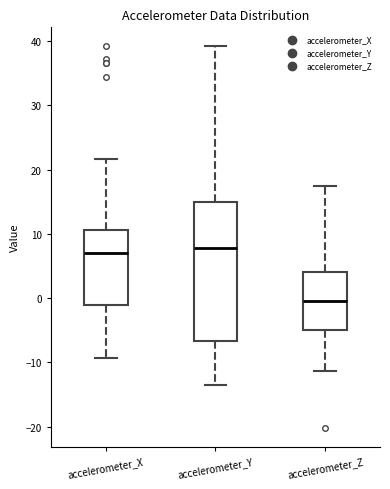

Where is the lower edge of the box for accelerometer_Y on the y-axis? The values are not printed on the chart, so give them approximately, as read against the axis.

-7